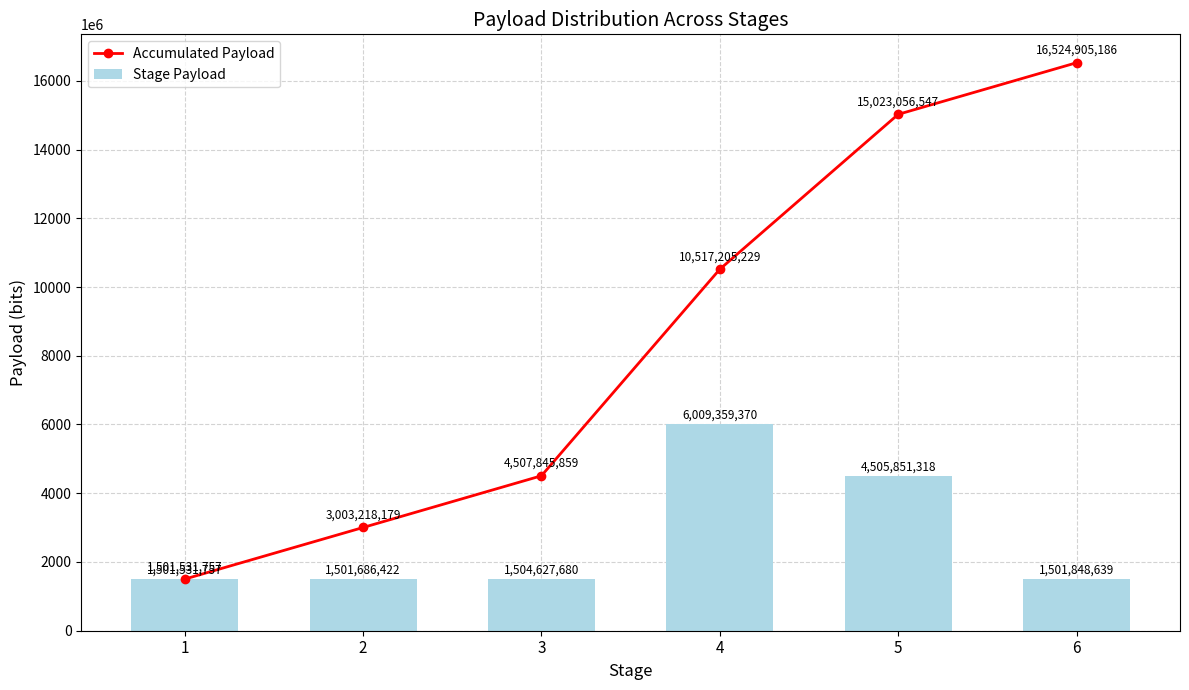

What is the difference between the Accumulated Payload values at 2 and 3?

1504627680